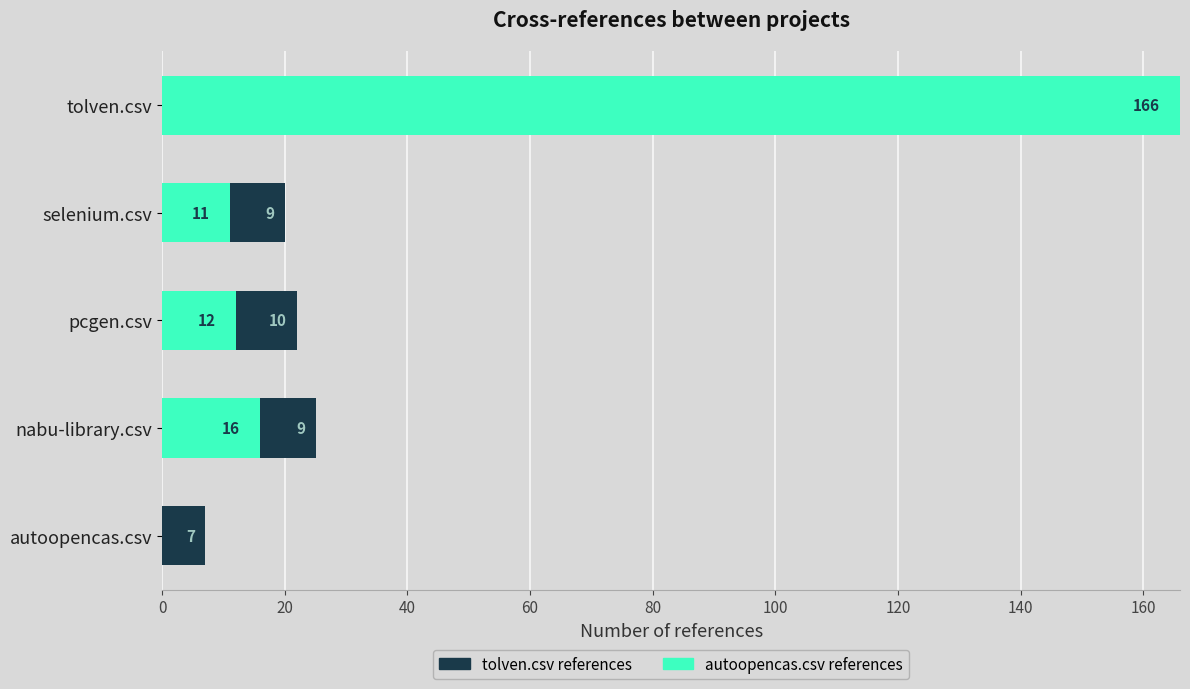

True or false: autoopencas.csv references has a value of 23 at nabu-library.csv.

False